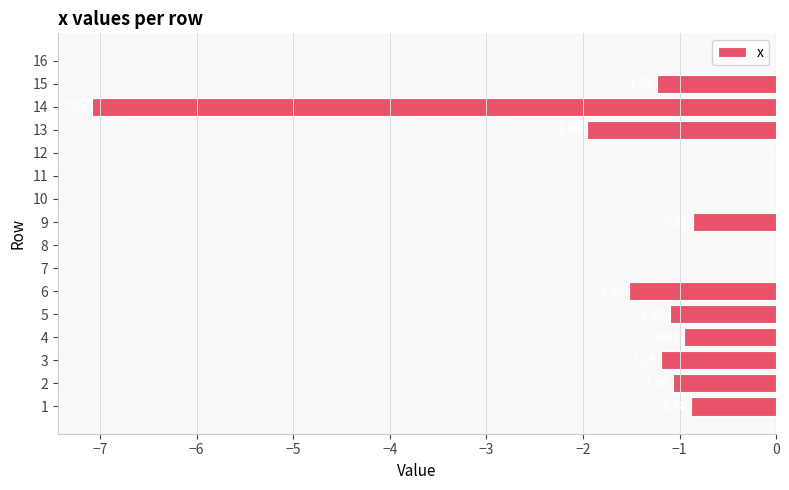

What is the sum of the values at 3 and 6?

-2.7